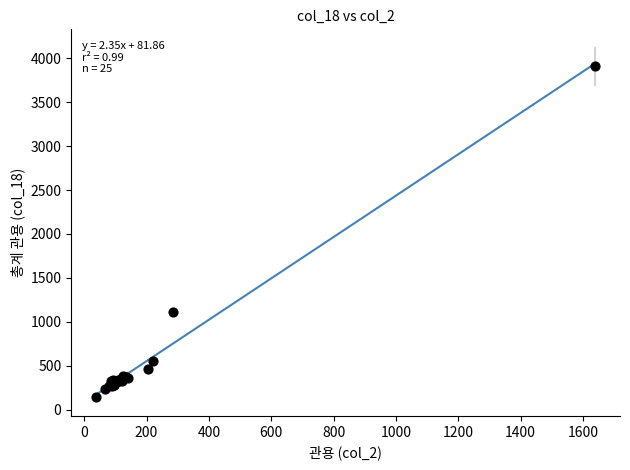

What Y value in the scatter plot is closest to 2024?

1117